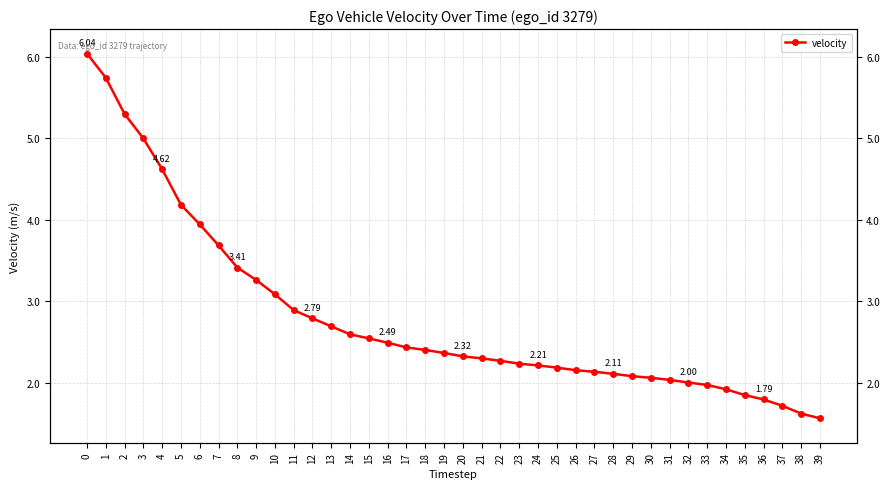

Where is the data nearest to the value 3?

10